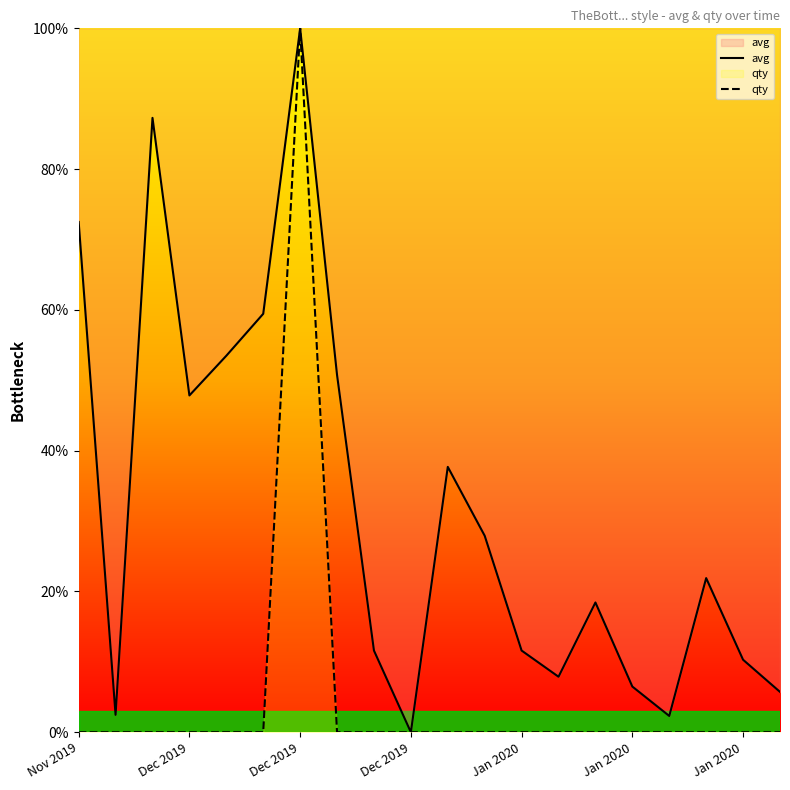

At 19, list the series in order from smallest to largest.

qty, avg